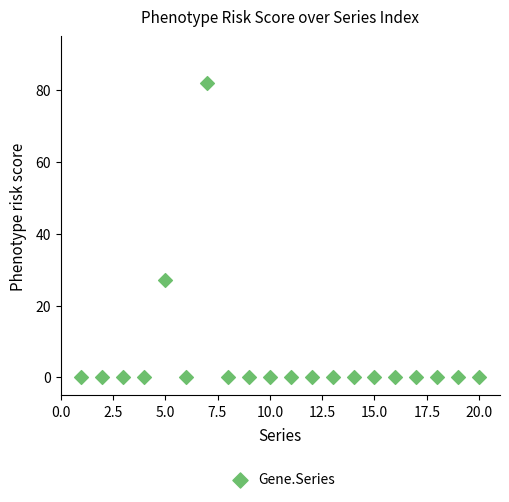

What Y value in the scatter plot is closest to 41?

27